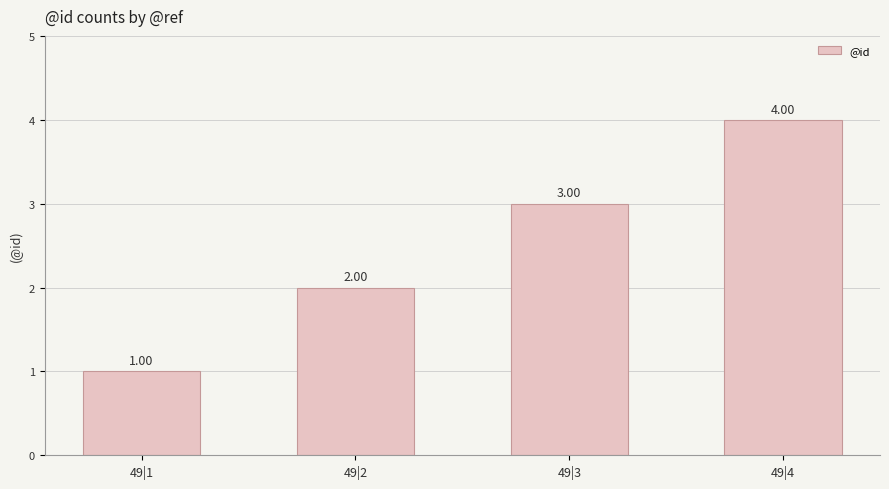

What is the sum of all values?

10